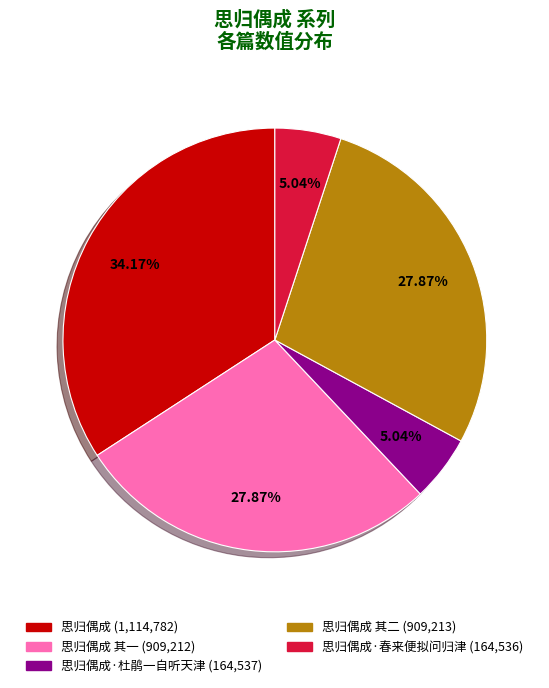

Is there a majority slice in this chart?

No